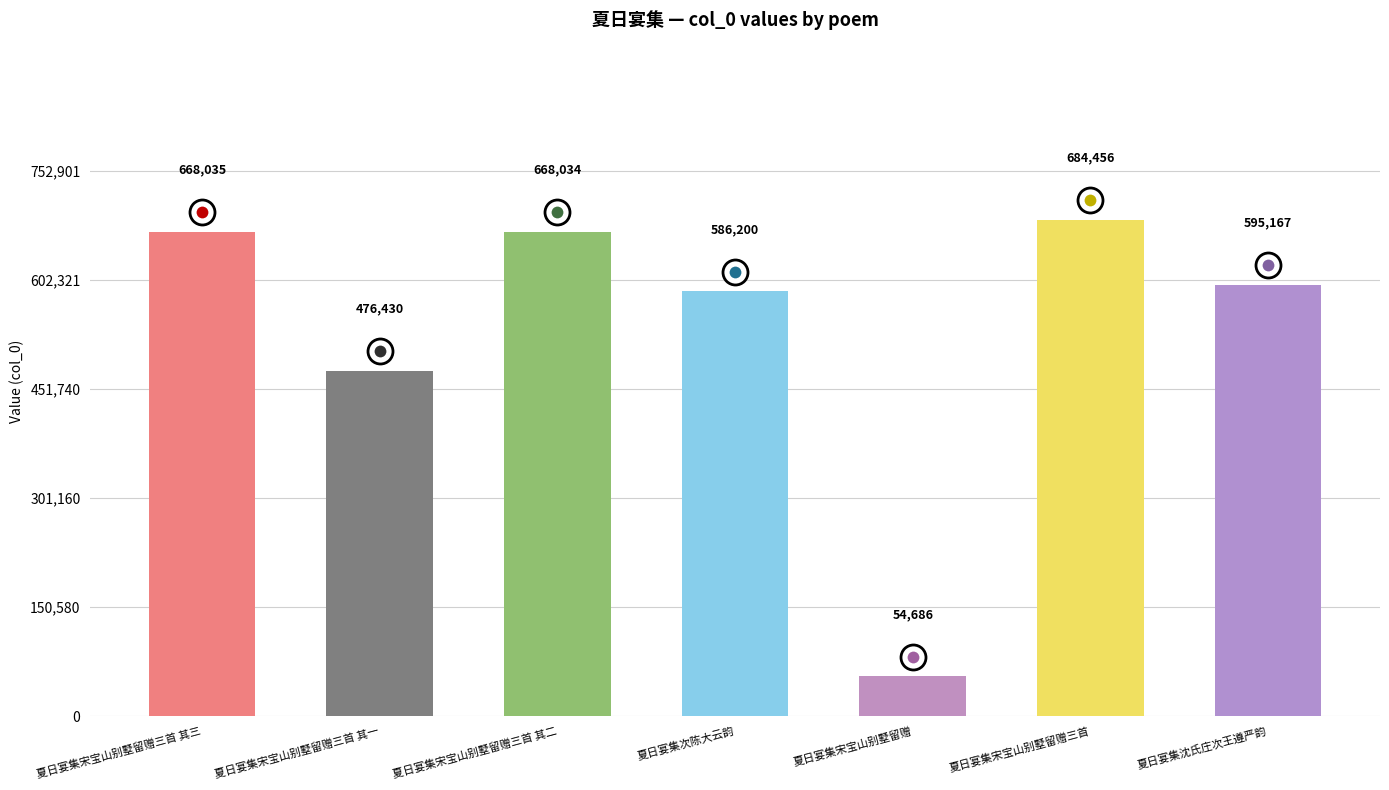

List the labels in order of value, smallest first.

夏日宴集宋宝山别墅留赠, 夏日宴集宋宝山别墅留赠三首 其一, 夏日宴集次陈大云韵, 夏日宴集沈氏庄次王遵严韵, 夏日宴集宋宝山别墅留赠三首 其二, 夏日宴集宋宝山别墅留赠三首 其三, 夏日宴集宋宝山别墅留赠三首